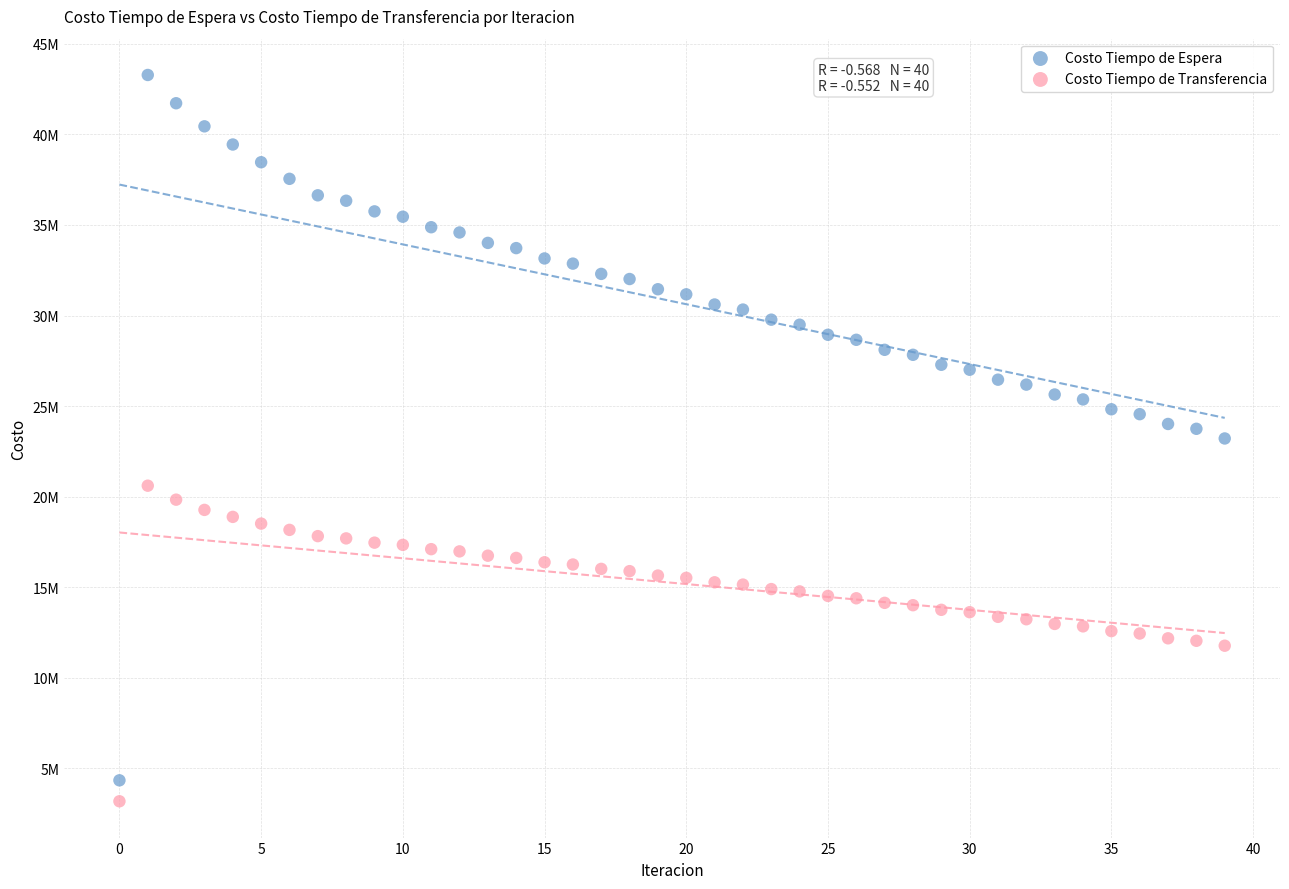

Which series has the largest Y range (max minus min)?

Costo Tiempo de Espera